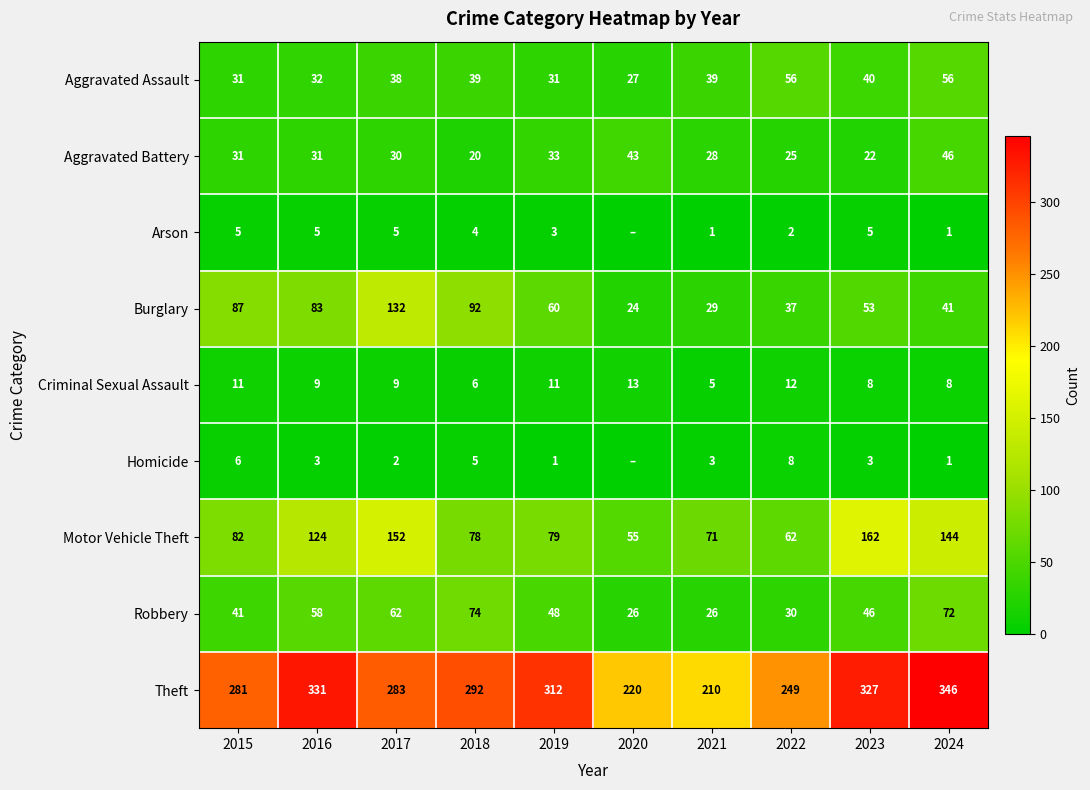

At which label does Robbery first exceed 48?

2016